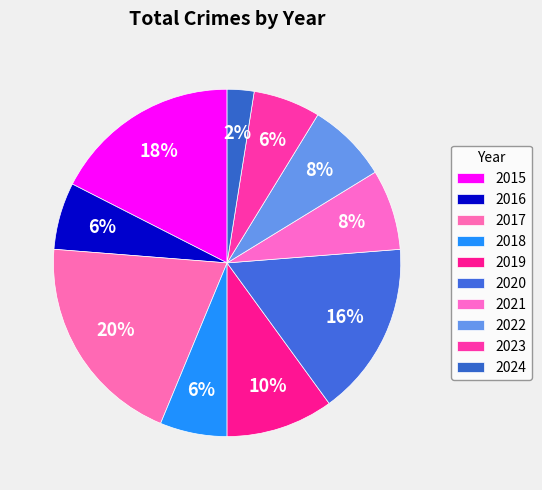

To the nearest percent, what percentage of the pie is 2018?

6%